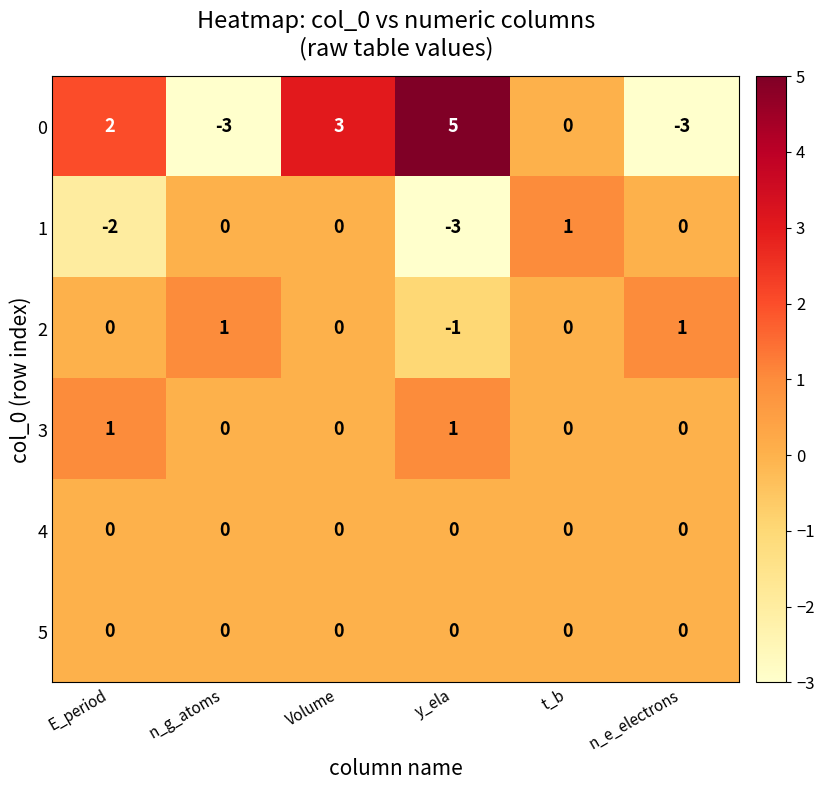

True or false: 4 has a value of 0 at y_ela.

True